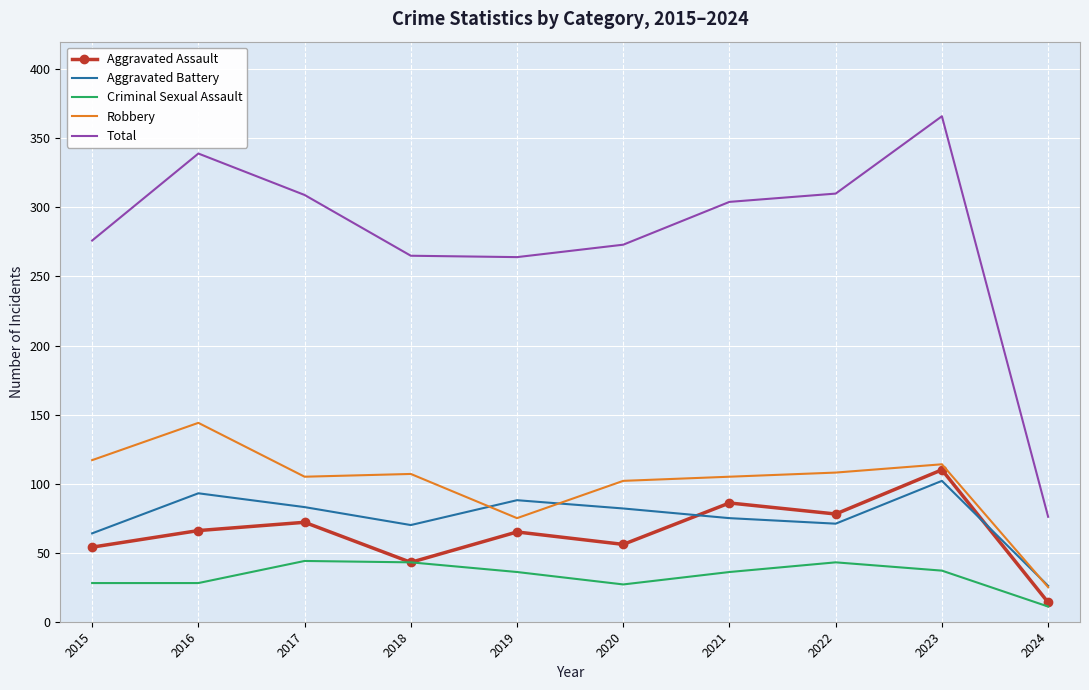

What is the total value across all series at 2020?

540